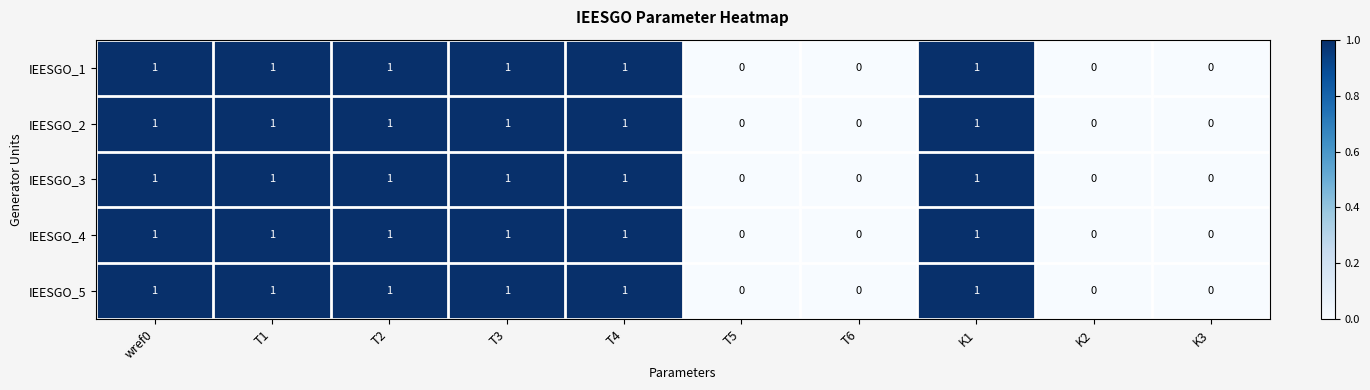

What is the total value across all series at T4?

5